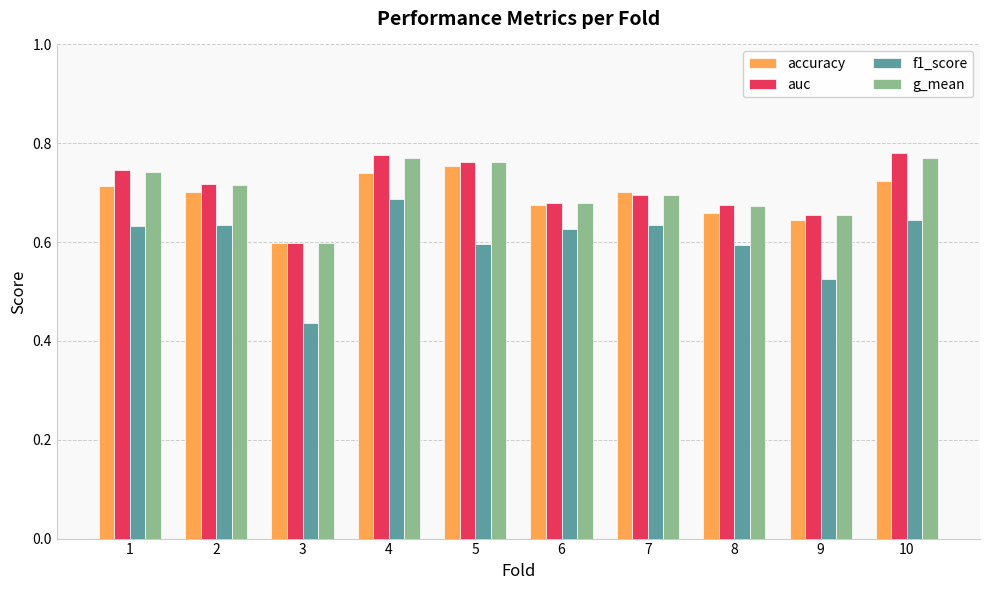

The accuracy series shows 1.3 at 10. True or false?

False